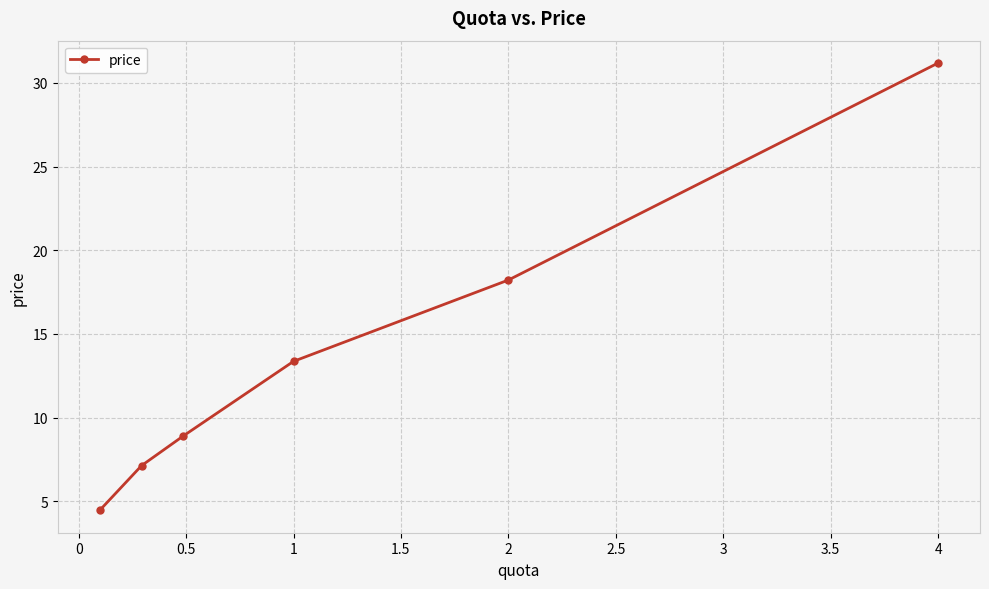

What is the difference between the maximum and second lowest values?

24.1